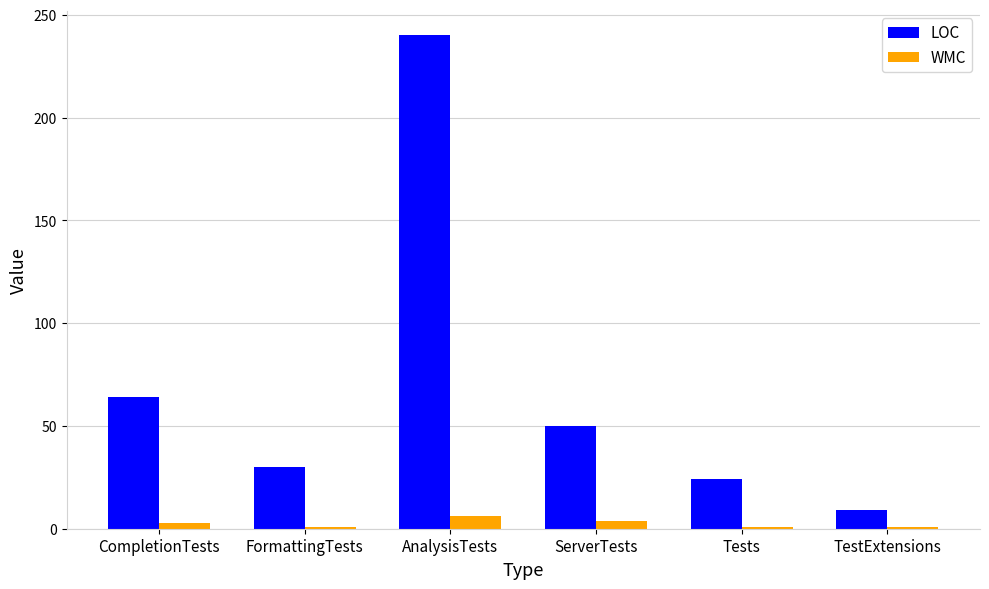

List the series in order of their overall mean, highest first.

LOC, WMC